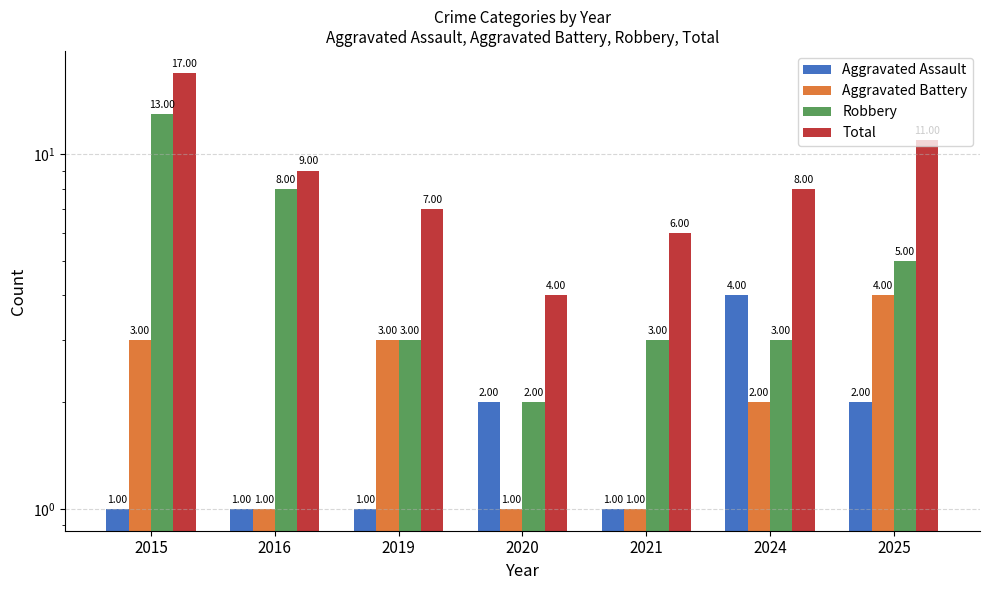

The Aggravated Battery series shows 1 at 2016. True or false?

True